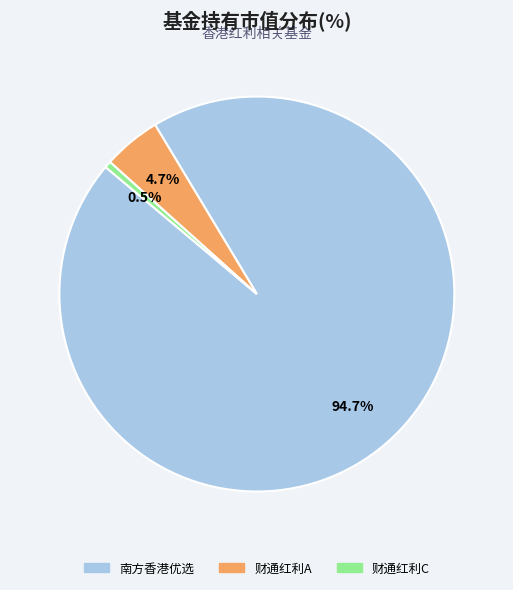

Count the number of slices in the pie.

3